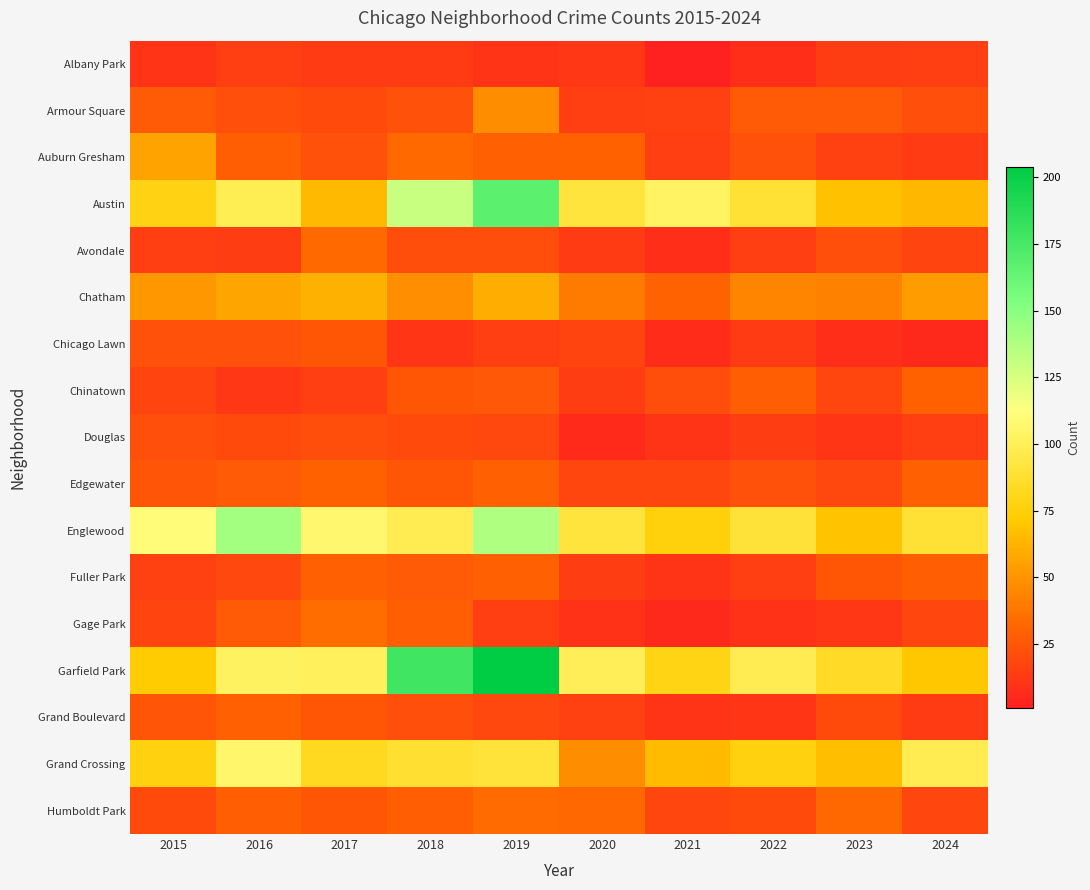

Reading left to right, list all the values displayed in this chart.

Albany Park: 2015=10	2016=15	2017=13	2018=13	2019=10	2020=12	2021=1	2022=8	2023=14	2024=15
Armour Square: 2015=27	2016=22	2017=20	2018=23	2019=47	2020=15	2021=16	2022=27	2023=27	2024=22
Auburn Gresham: 2015=56	2016=28	2017=23	2018=33	2019=29	2020=30	2021=15	2022=23	2023=16	2024=13
Austin: 2015=78	2016=99	2017=65	2018=130	2019=167	2020=92	2021=104	2022=89	2023=68	2024=64
Avondale: 2015=15	2016=14	2017=33	2018=21	2019=21	2020=13	2021=8	2022=15	2023=22	2024=17
Chatham: 2015=51	2016=57	2017=62	2018=48	2019=60	2020=40	2021=31	2022=44	2023=43	2024=54
Chicago Lawn: 2015=23	2016=23	2017=25	2018=11	2019=15	2020=17	2021=7	2022=13	2023=8	2024=5
Chinatown: 2015=17	2016=12	2017=15	2018=25	2019=26	2020=14	2021=21	2022=28	2023=18	2024=30
Douglas: 2015=22	2016=20	2017=21	2018=20	2019=19	2020=6	2021=10	2022=14	2023=11	2024=15
Edgewater: 2015=24	2016=27	2017=30	2018=25	2019=29	2020=18	2021=18	2022=23	2023=19	2024=29
Englewood: 2015=111	2016=142	2017=107	2018=98	2019=138	2020=92	2021=76	2022=90	2023=69	2024=89
Fuller Park: 2015=16	2016=19	2017=29	2018=27	2019=29	2020=14	2021=10	2022=15	2023=25	2024=28
Gage Park: 2015=17	2016=27	2017=35	2018=28	2019=15	2020=9	2021=5	2022=9	2023=12	2024=18
Garfield Park: 2015=73	2016=103	2017=101	2018=178	2019=204	2020=100	2021=79	2022=98	2023=85	2024=70
Grand Boulevard: 2015=24	2016=29	2017=25	2018=22	2019=19	2020=16	2021=10	2022=11	2023=20	2024=13
Grand Crossing: 2015=77	2016=106	2017=82	2018=88	2019=91	2020=47	2021=66	2022=77	2023=67	2024=98
Humboldt Park: 2015=20	2016=28	2017=25	2018=28	2019=34	2020=32	2021=18	2022=20	2023=32	2024=18